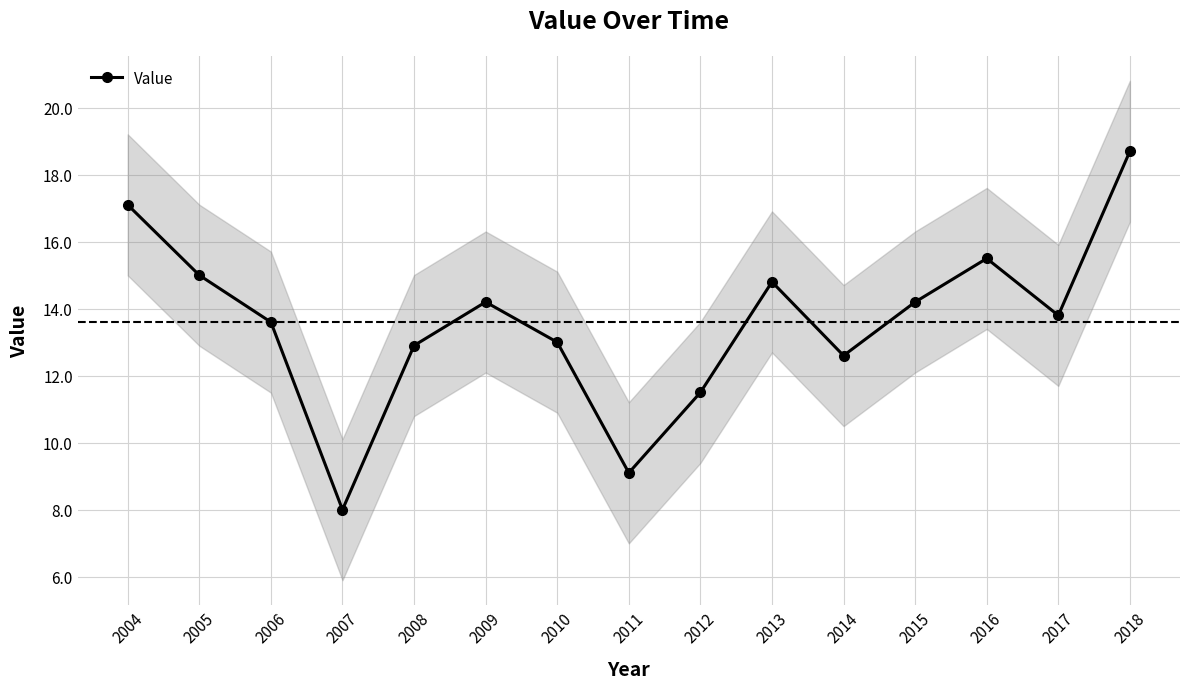

The value at 2015 is 14.2. True or false?

True